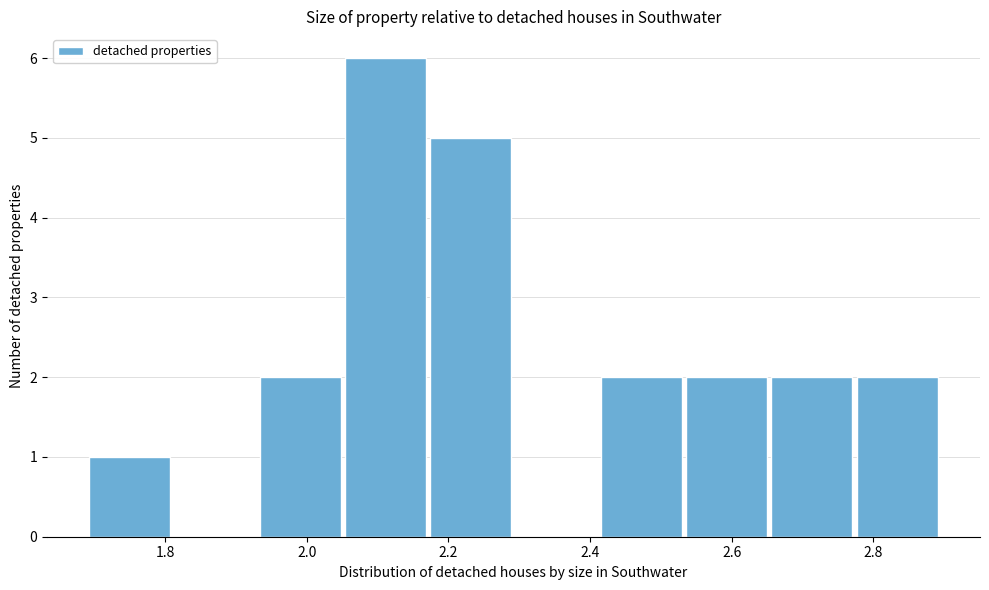

How tall is the bar that spans 1.70 to 1.82 on the x-axis? Neither the bar edges nor the heights are printed on the chart, so give them approximately, as read against the axes.

1